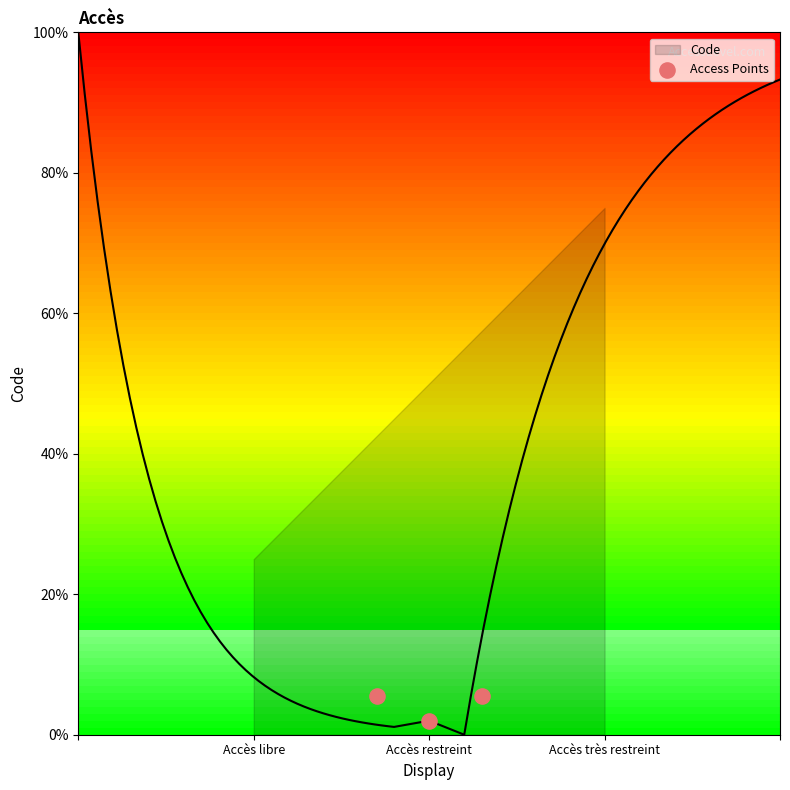

What Y value in the scatter plot is closest to 3?

2.0